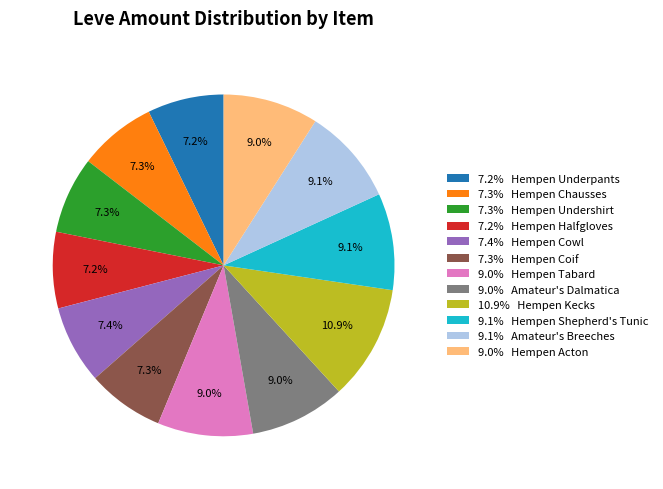

Between 7.2% Hempen Underpants and 9.0% Amateur's Dalmatica, which is larger?

9.0% Amateur's Dalmatica